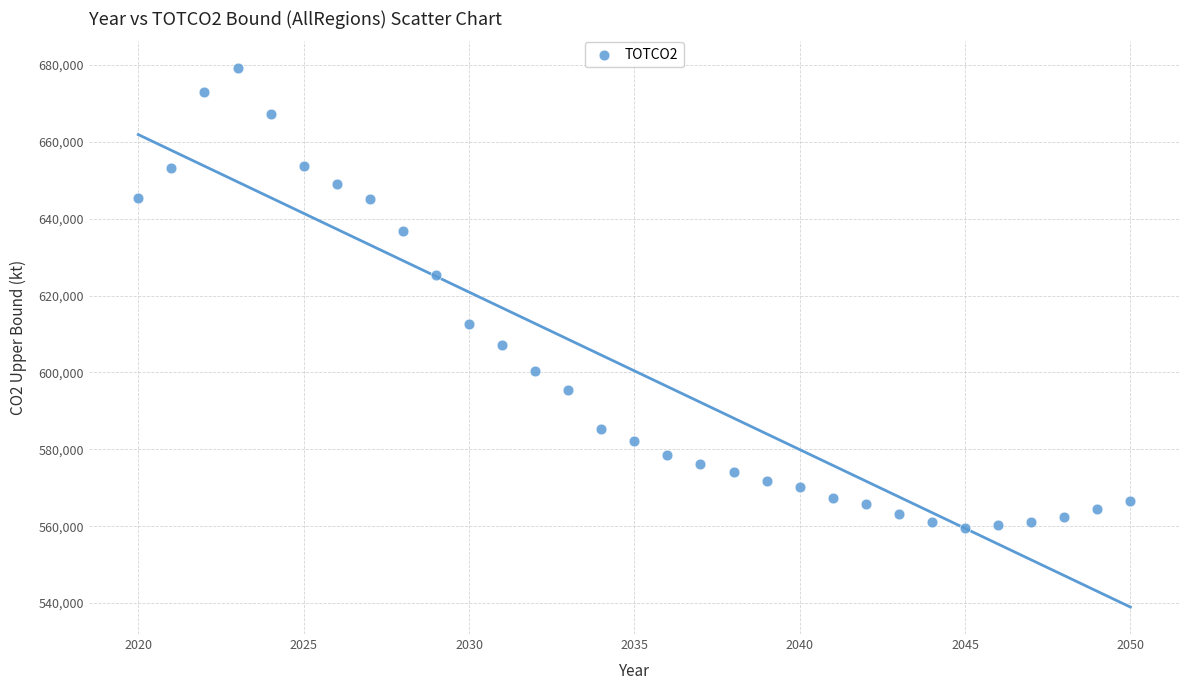

What is the range of Y values (max minus min)?

119501.9